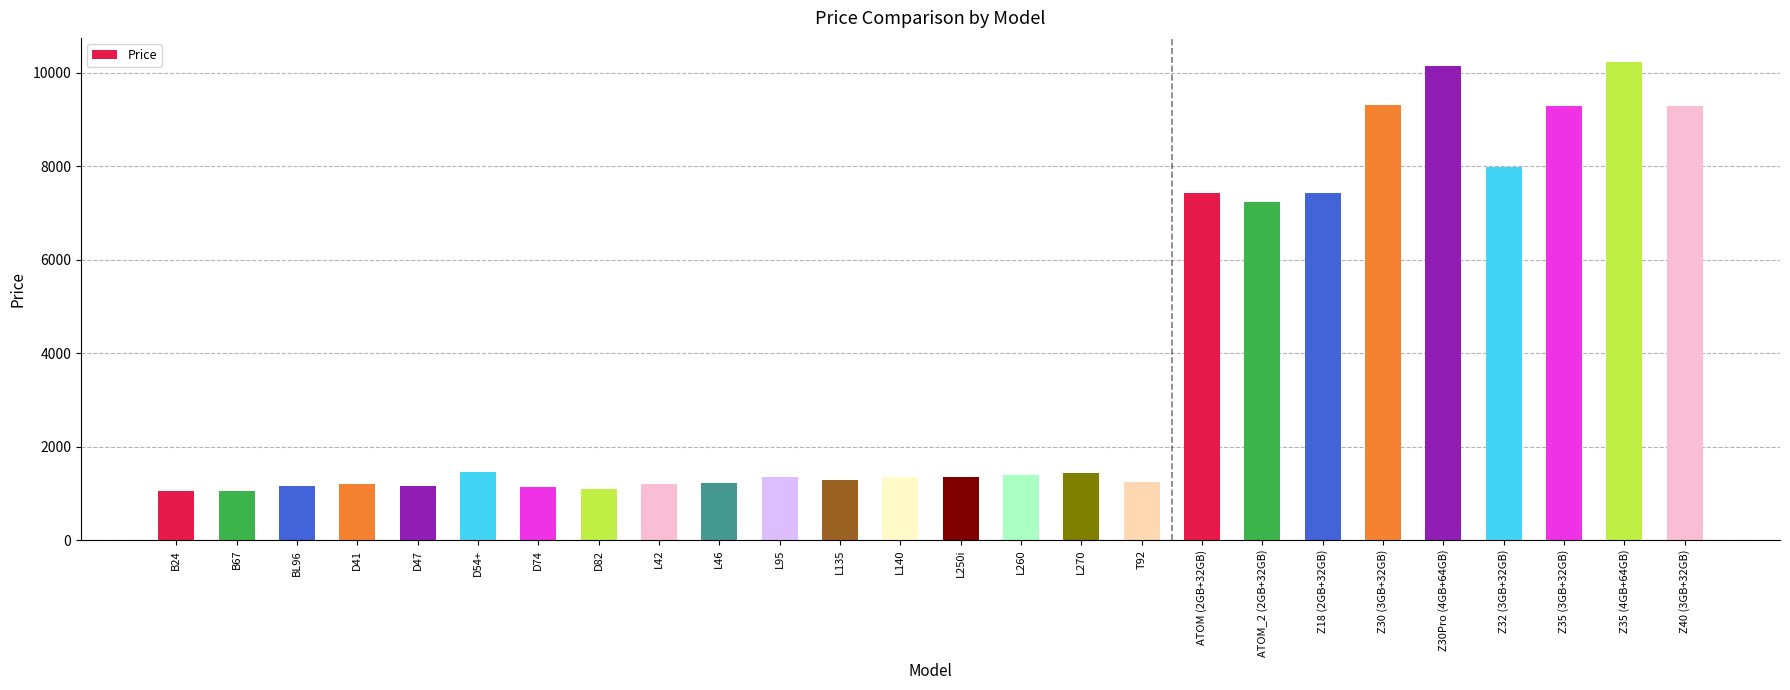

What is the change in value from L42 to Z30Pro (4GB+64GB)?

+8920